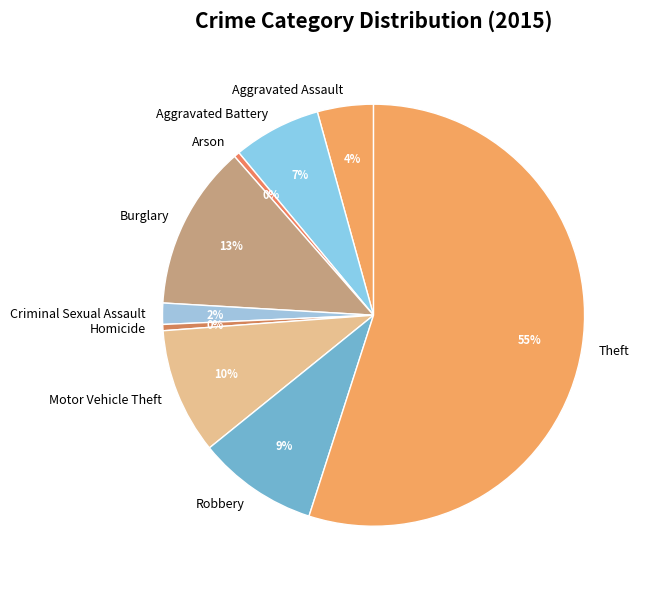

Is there any slice that represents more than half of the pie?

Yes